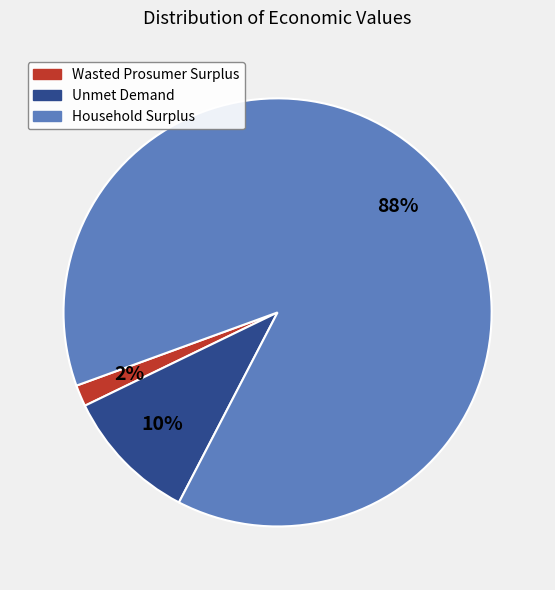

Count the number of slices in the pie.

3